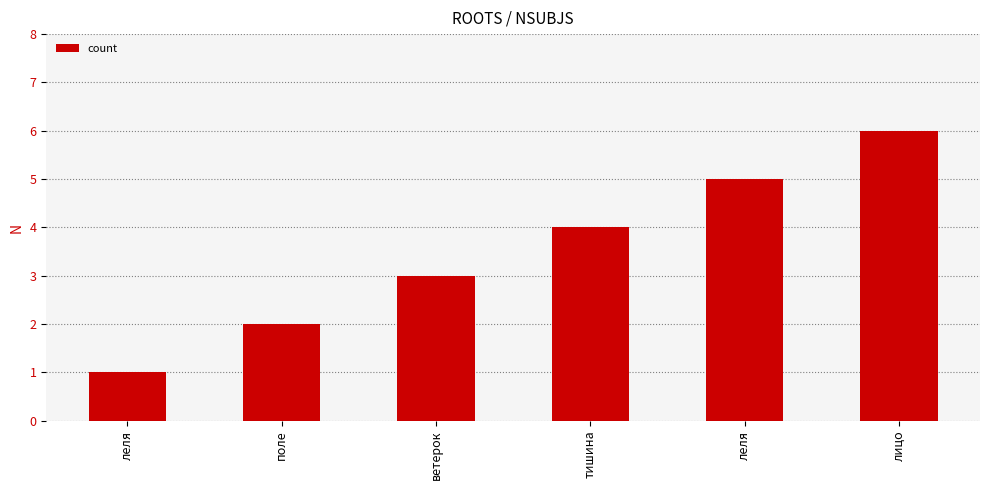

How many data points are less than 4?

3